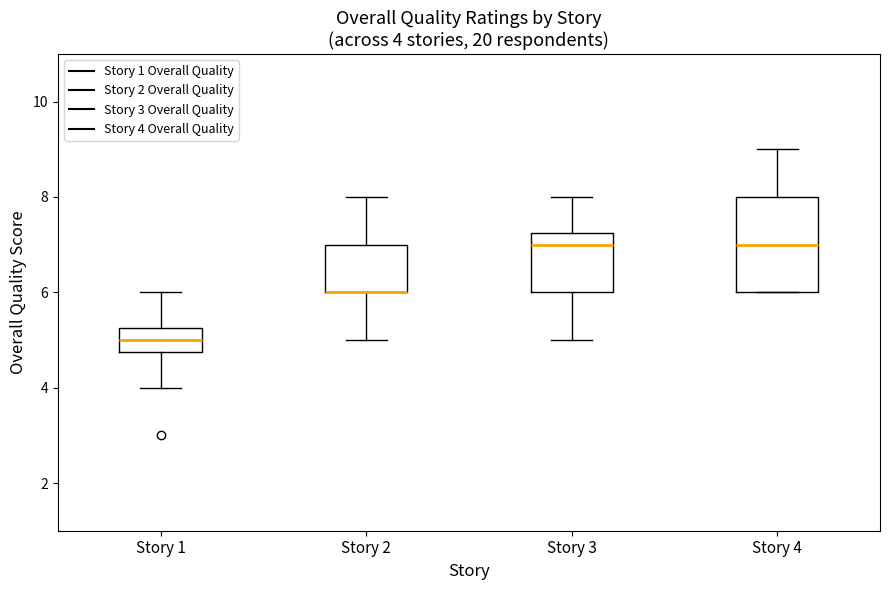

Comparing the boxes themselves (not the whiskers), which one is the tallest?

Story 4